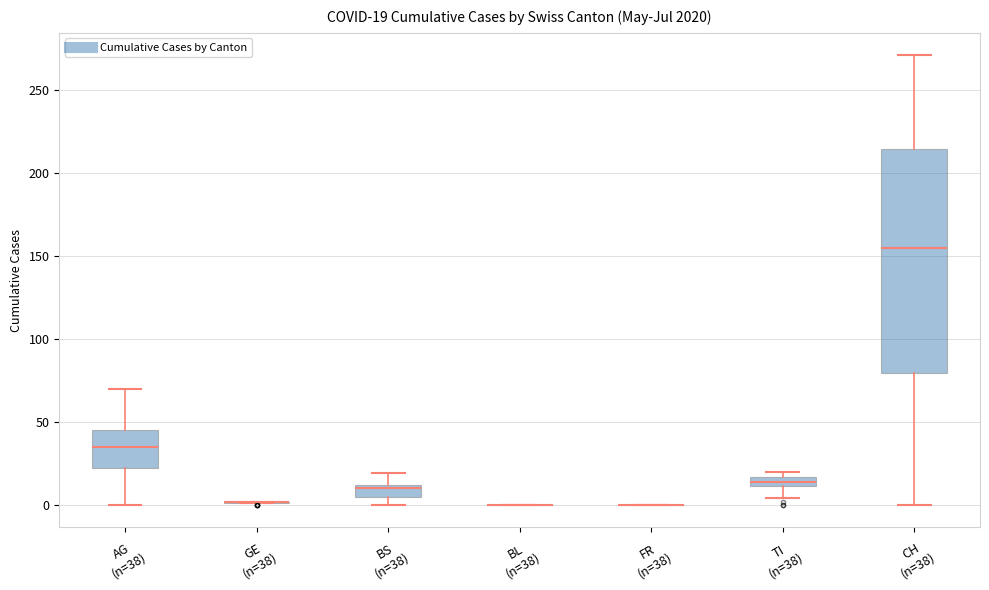

Which box is the tallest, from its lower edge to its upper edge?

CH (n=38)